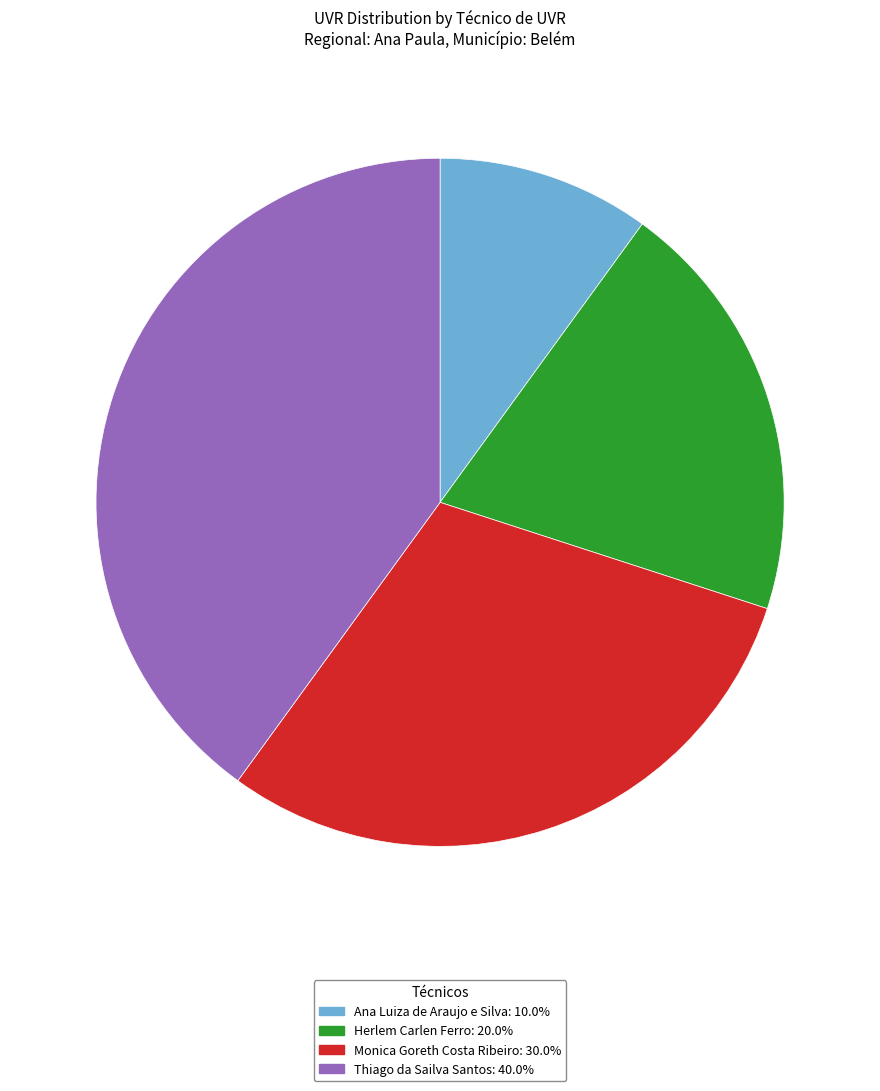

What is the ratio of the value at Thiago da Sailva Santos: 40.0% to the value at Monica Goreth Costa Ribeiro: 30.0%?

1.3